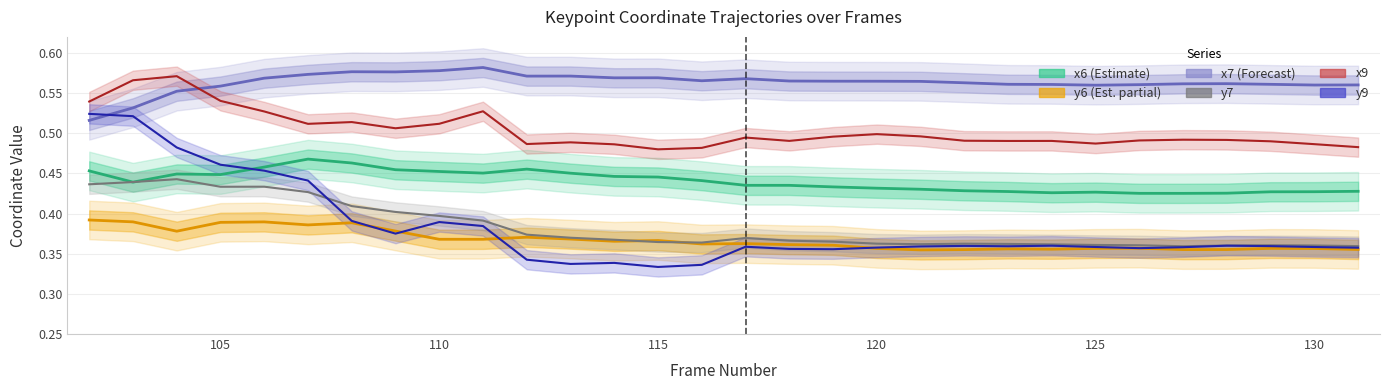

What is the sum of all y7 values?

11.5